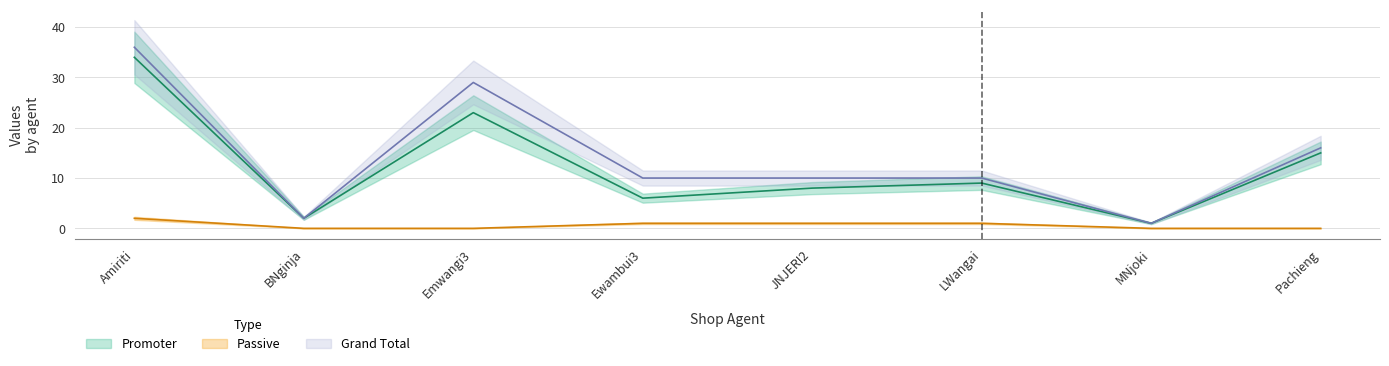

Rank the categories by Grand Total value from lowest to highest.

MNjoki, BNginja, Ewambui3, JNJERI2, LWangai, Pachieng, Emwangi3, Amiriti